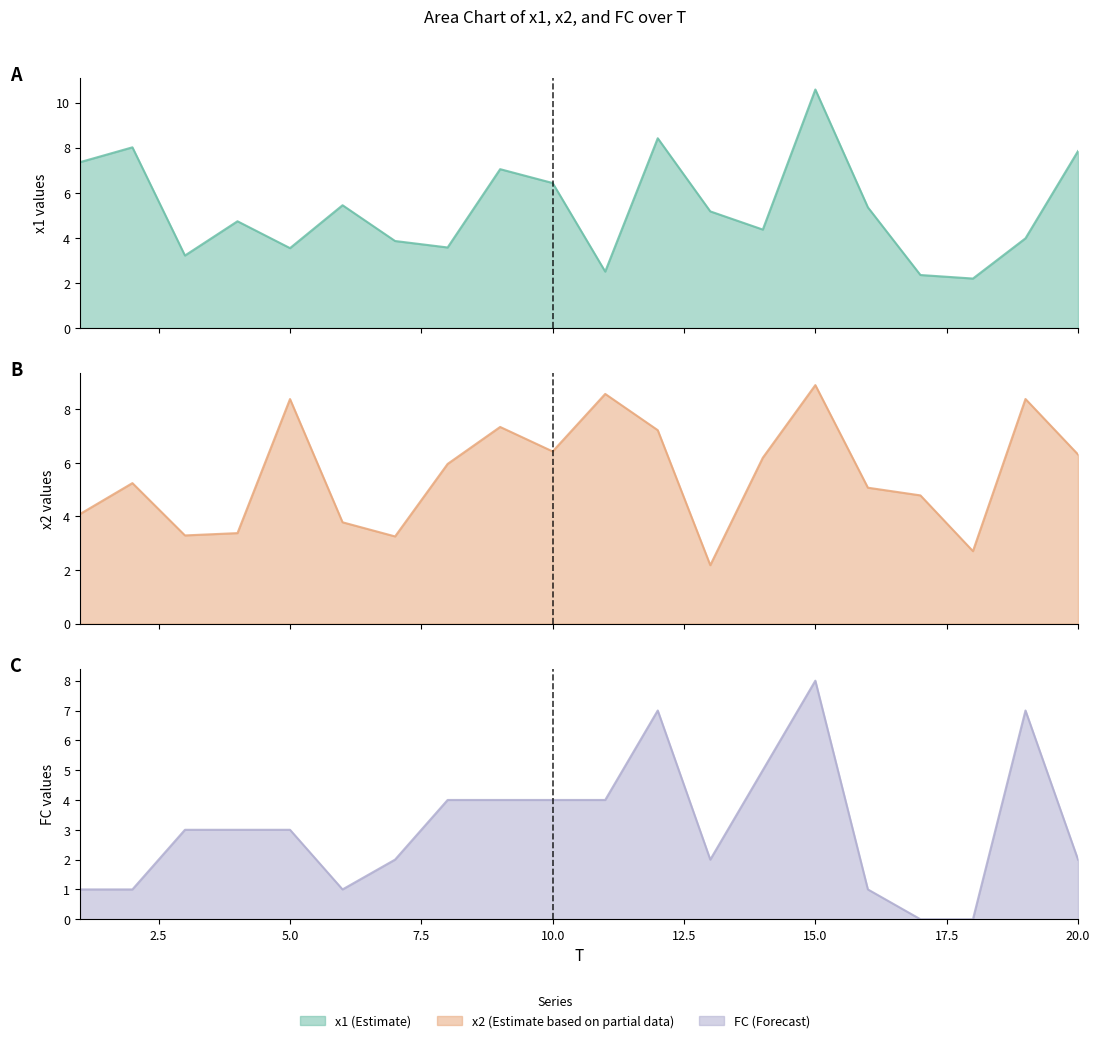

At 18, list the series in order from largest to smallest.

x2, x1, FC